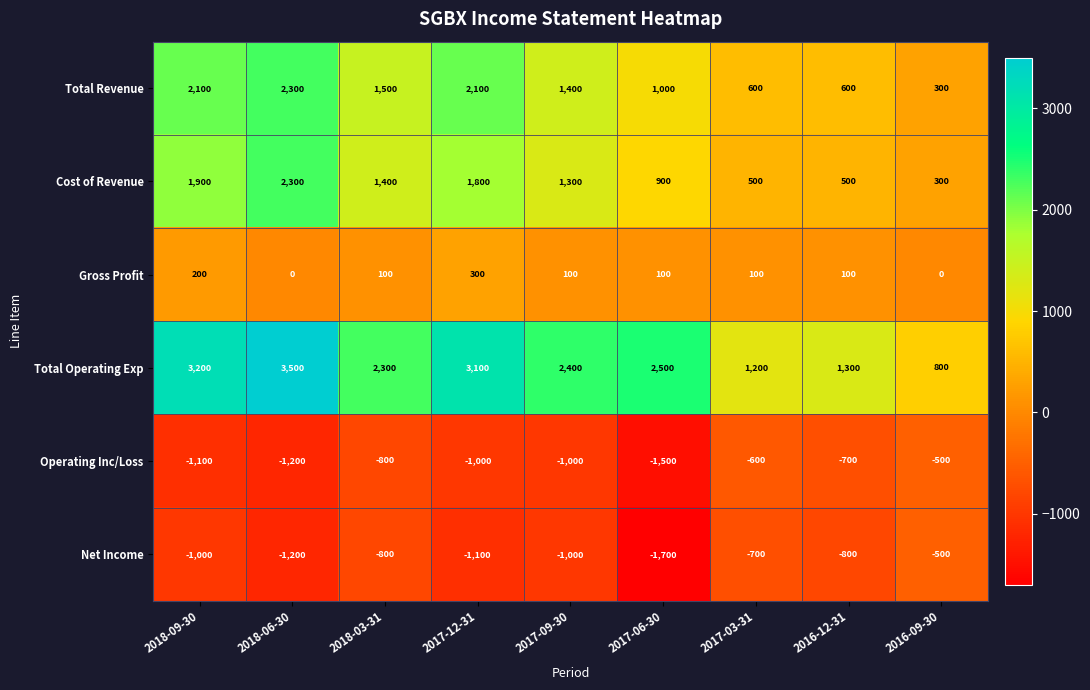

Which category has the highest value across all series?

2018-06-30